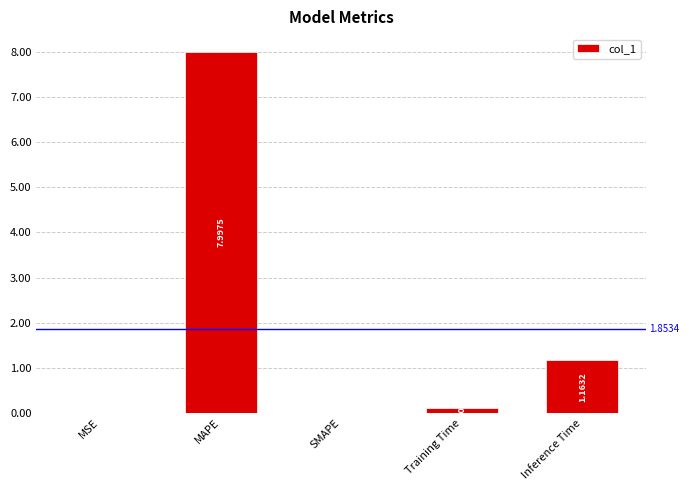

What is the change in value from SMAPE to Inference Time?

+1.2